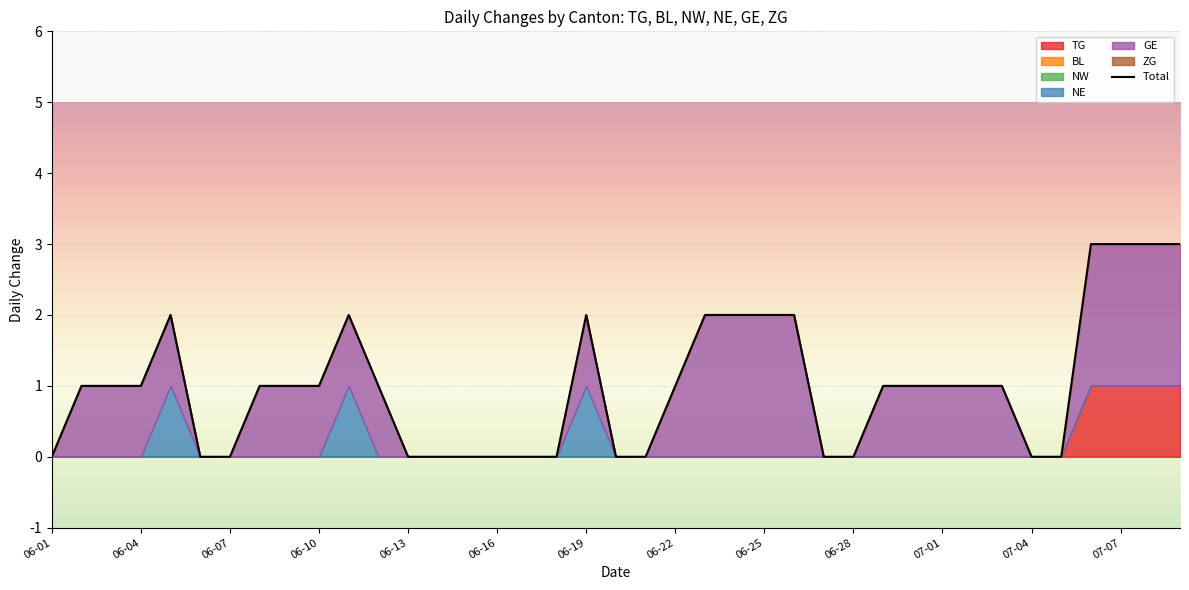

True or false: TG and NW cross at least once.

False